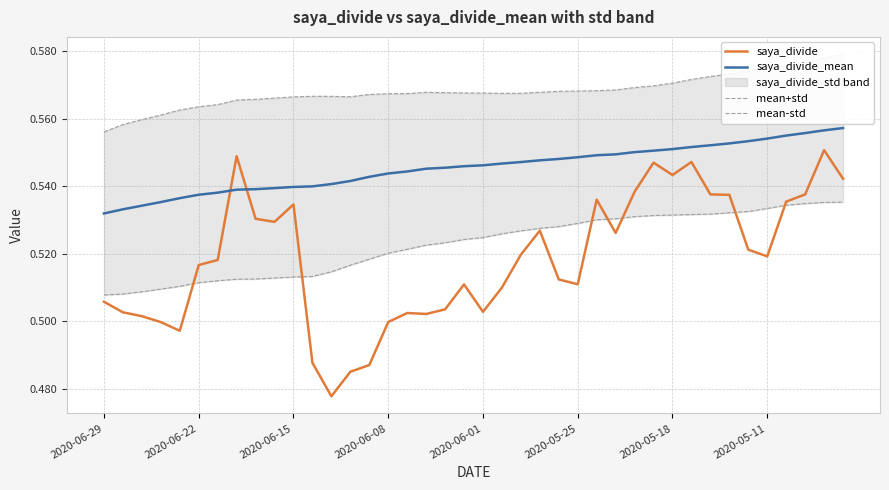

Which series ends up on top after the final intersection of saya_divide and saya_divide_mean?

saya_divide_mean